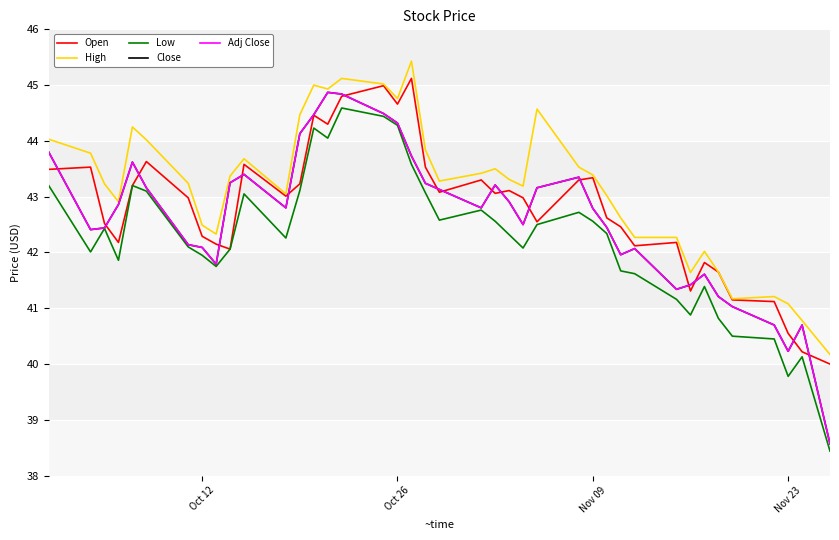

What is the smallest value displayed?

38.4